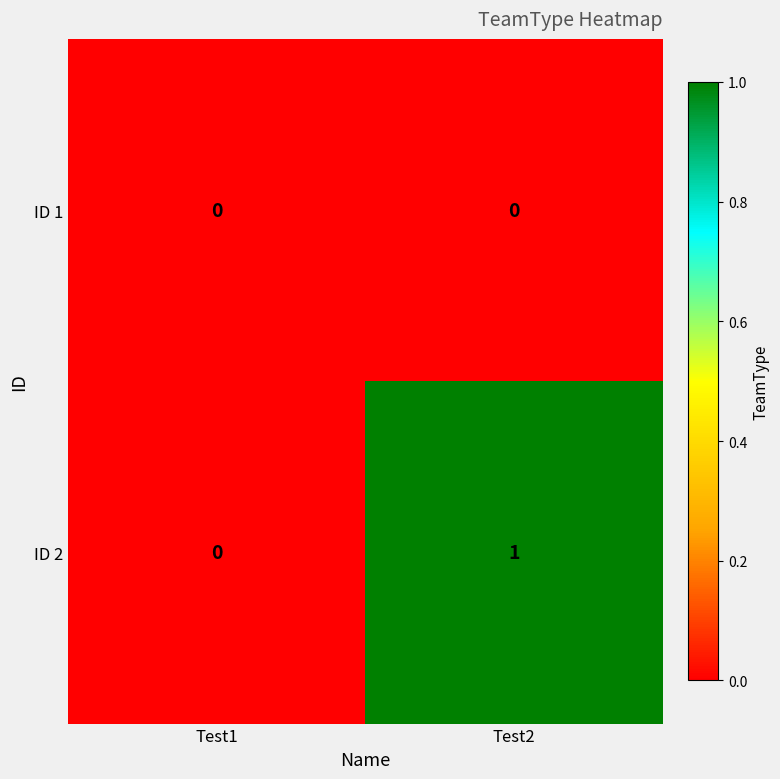

Which category has the lowest value in the ID 2 series?

Test1